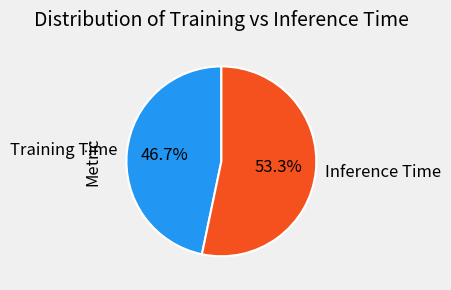

To the nearest percent, what is the combined percentage of Training Time and Inference Time?

100%